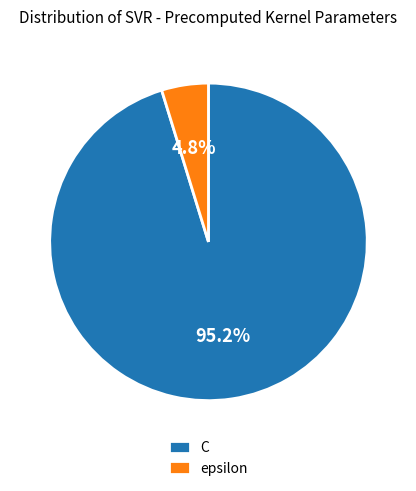

To the nearest percent, what is the combined percentage of C and epsilon?

100%